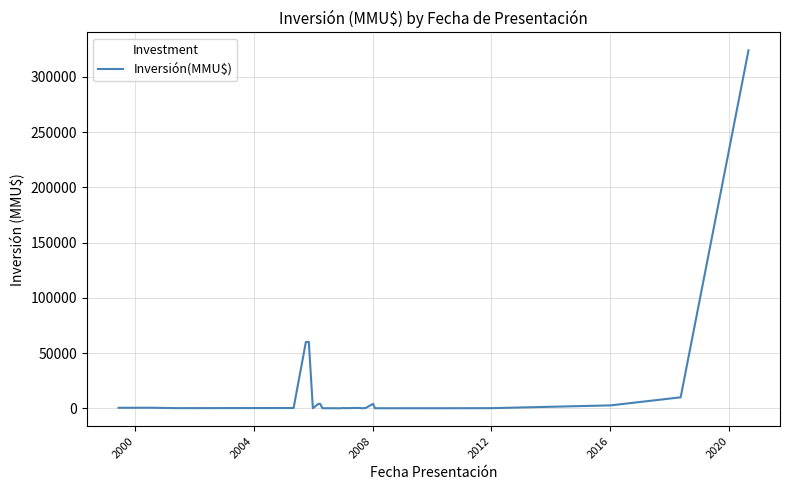

What is the greatest value displayed?

324020